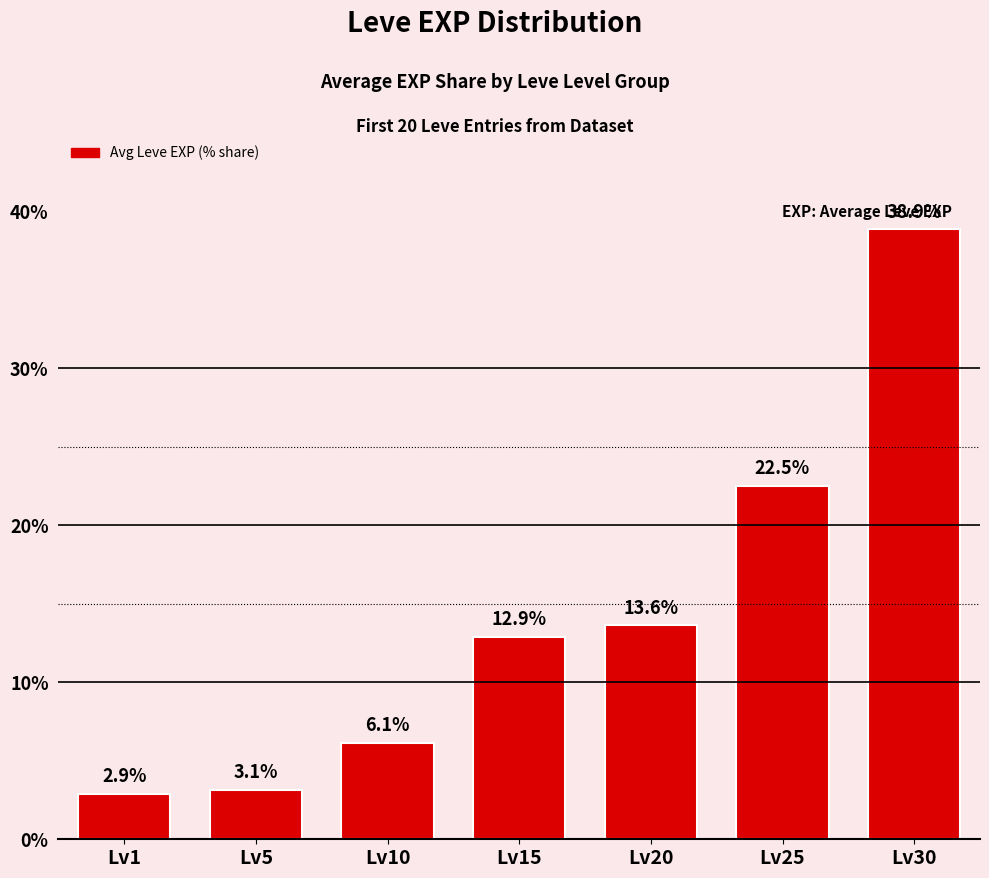

What is the difference between the values at Lv5 and Lv30?

35.7